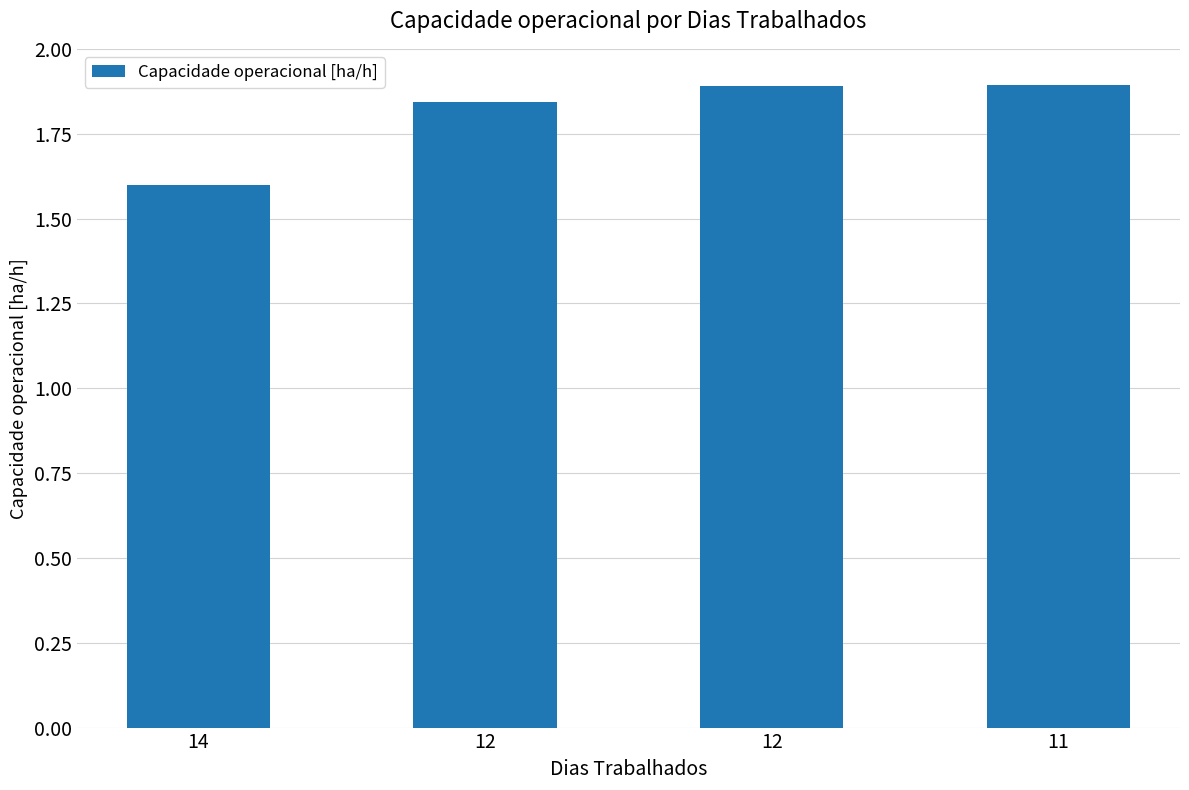

What is the average value?

1.8